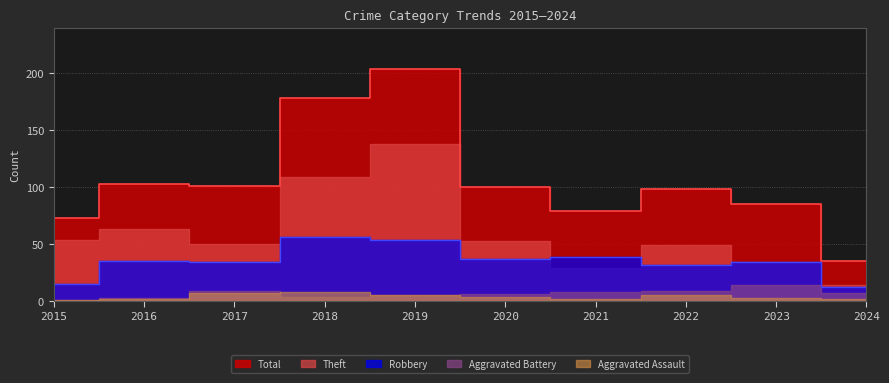

At how many categories does at least one series exceed 17?

10